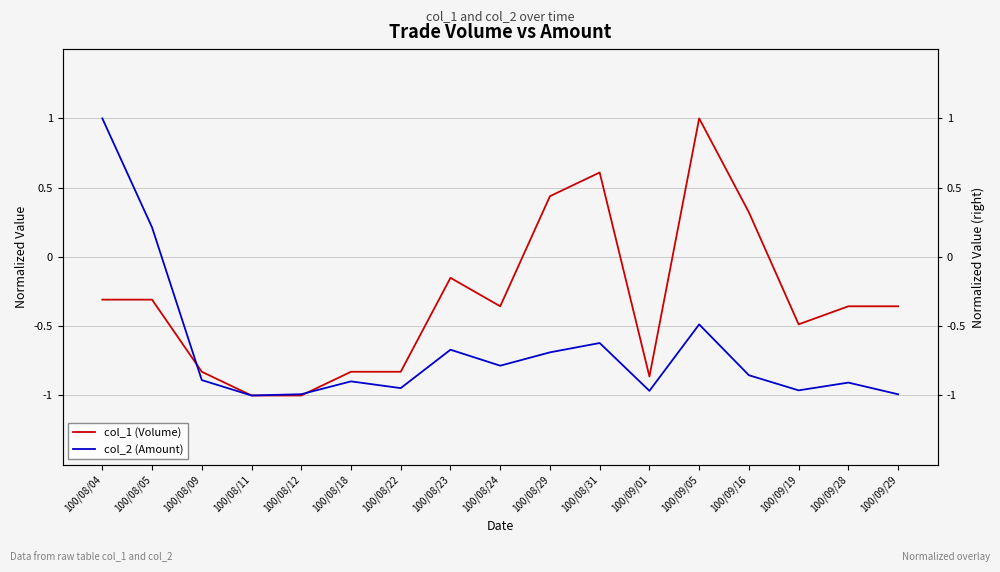

Which category has the lowest value in the col_1 (Volume) series?

100/08/11